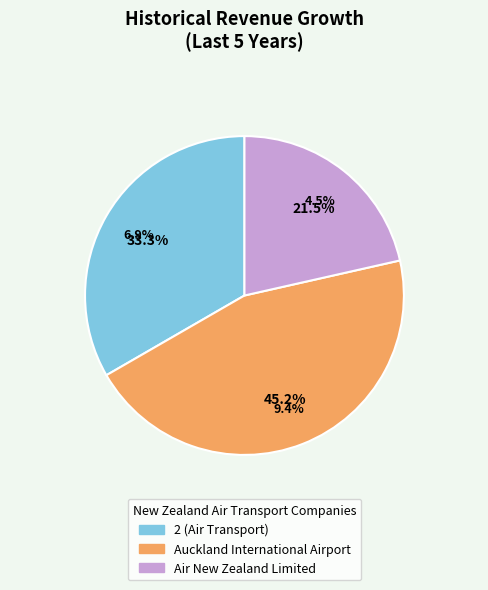

What is the largest slice in the pie chart?

Auckland International Airport